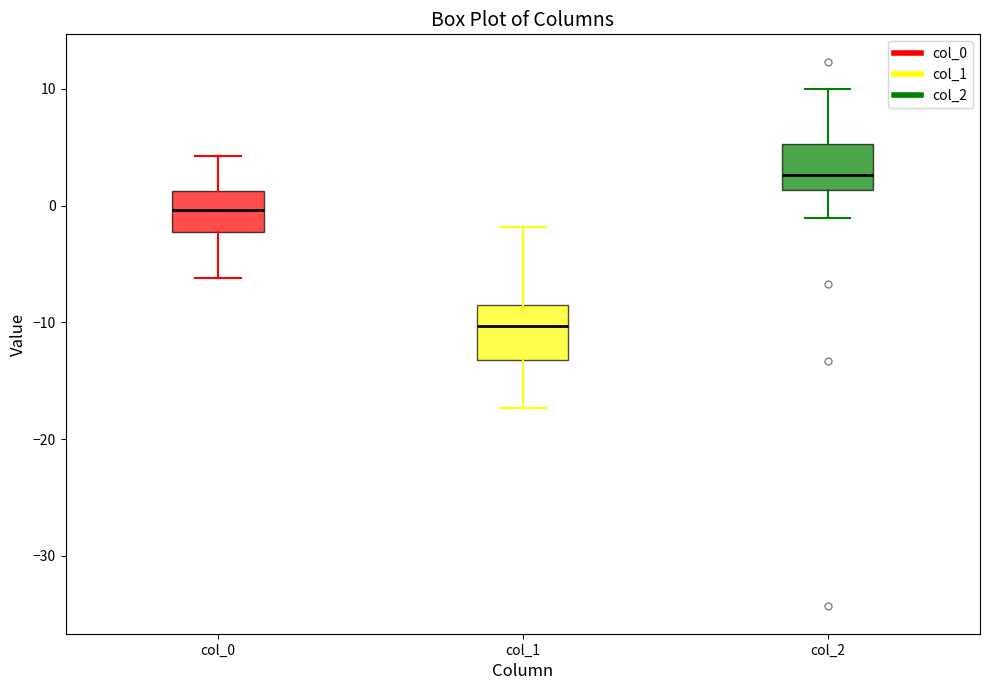

Where does the lower whisker of the box for col_2 end on the y-axis? The values are not printed on the chart, so give them approximately, as read against the axis.

-1